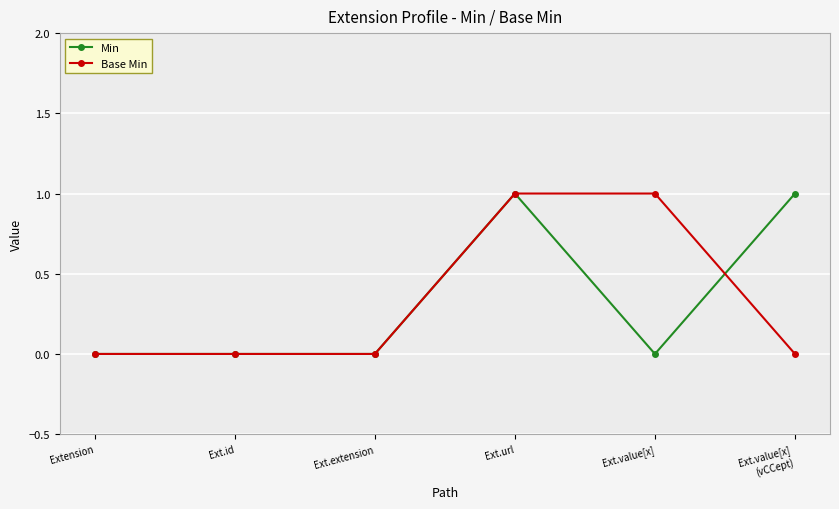

How many lines are shown in the chart?

2